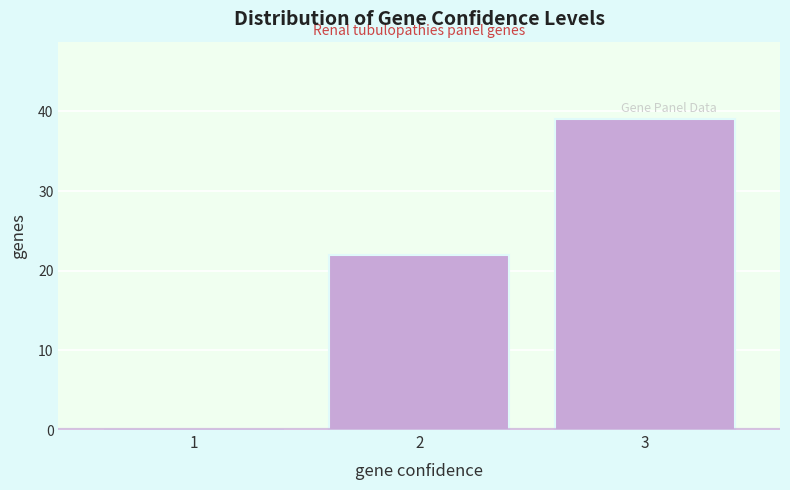

Reading left to right, what are all the values shown in this chart?

1=0	2=22	3=39